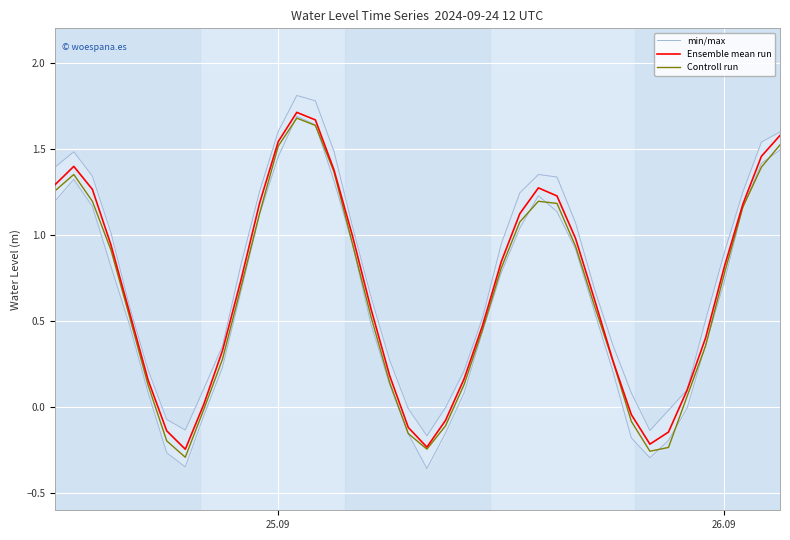

Does the chart display data point markers on the line(s)?

No